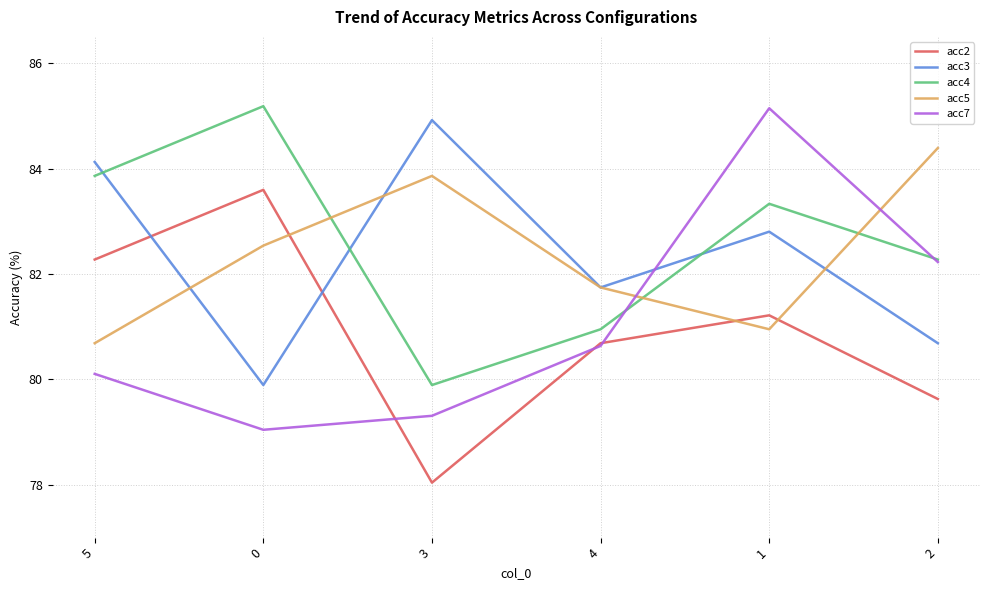

Read the acc5 value at 3.

83.9